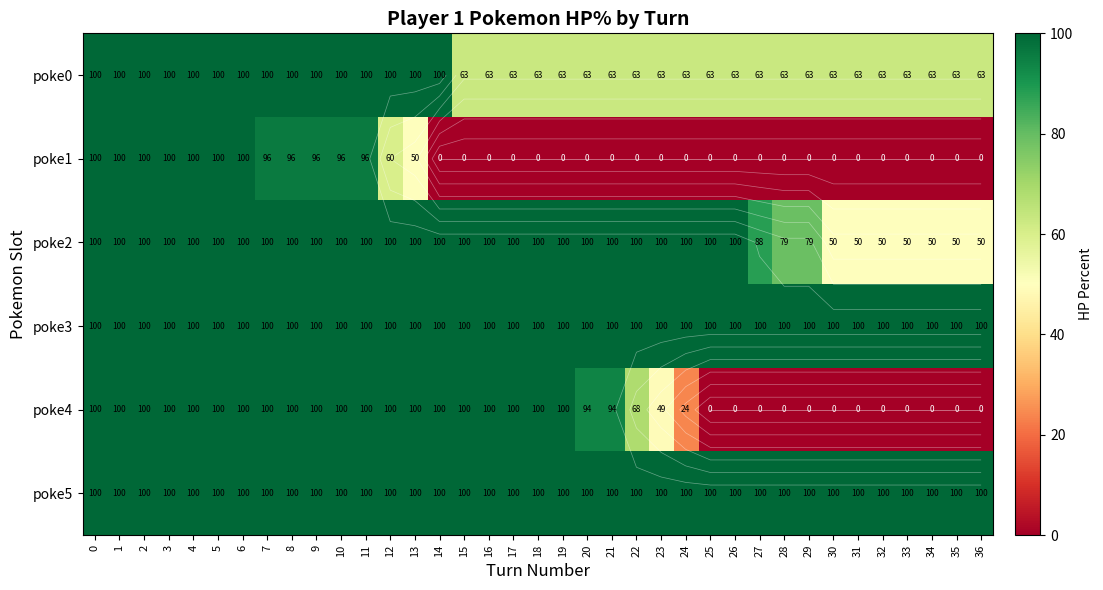

What is the greatest value displayed?

100